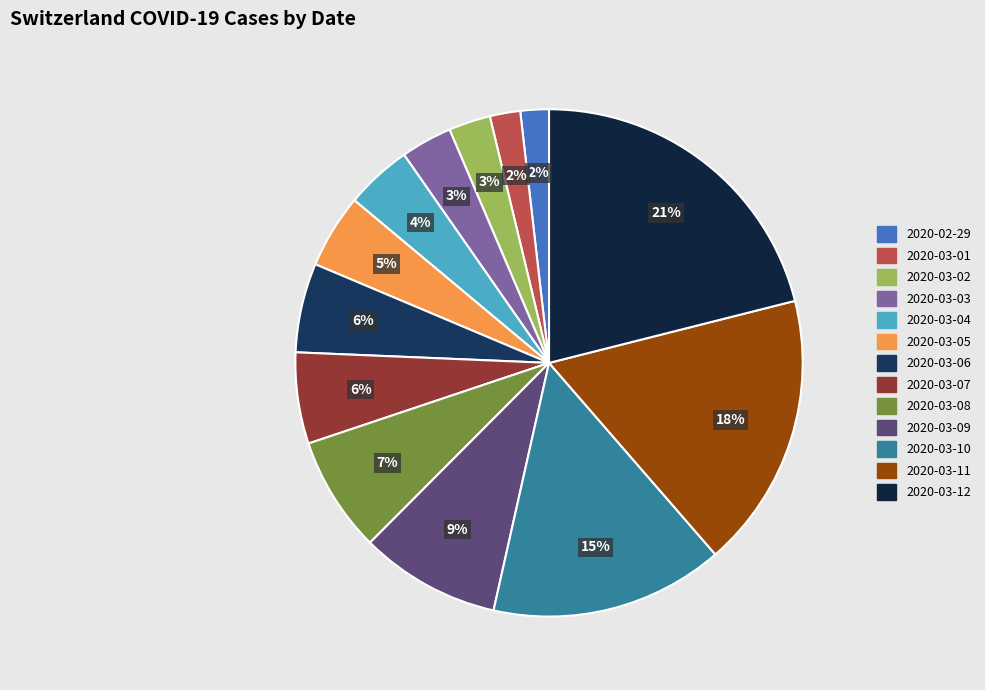

To the nearest percent, what is the difference between the 2020-03-10 and 2020-03-04 slice percentages?

11%